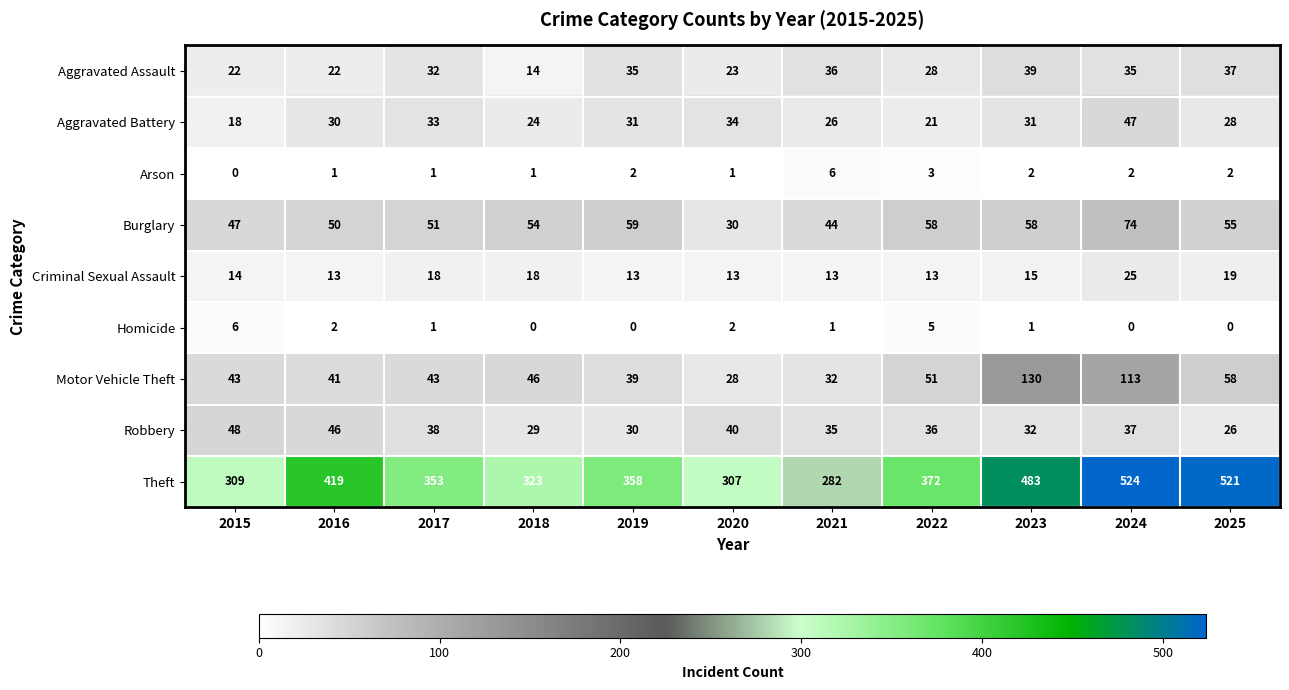

How many distinct data groups are displayed?

9